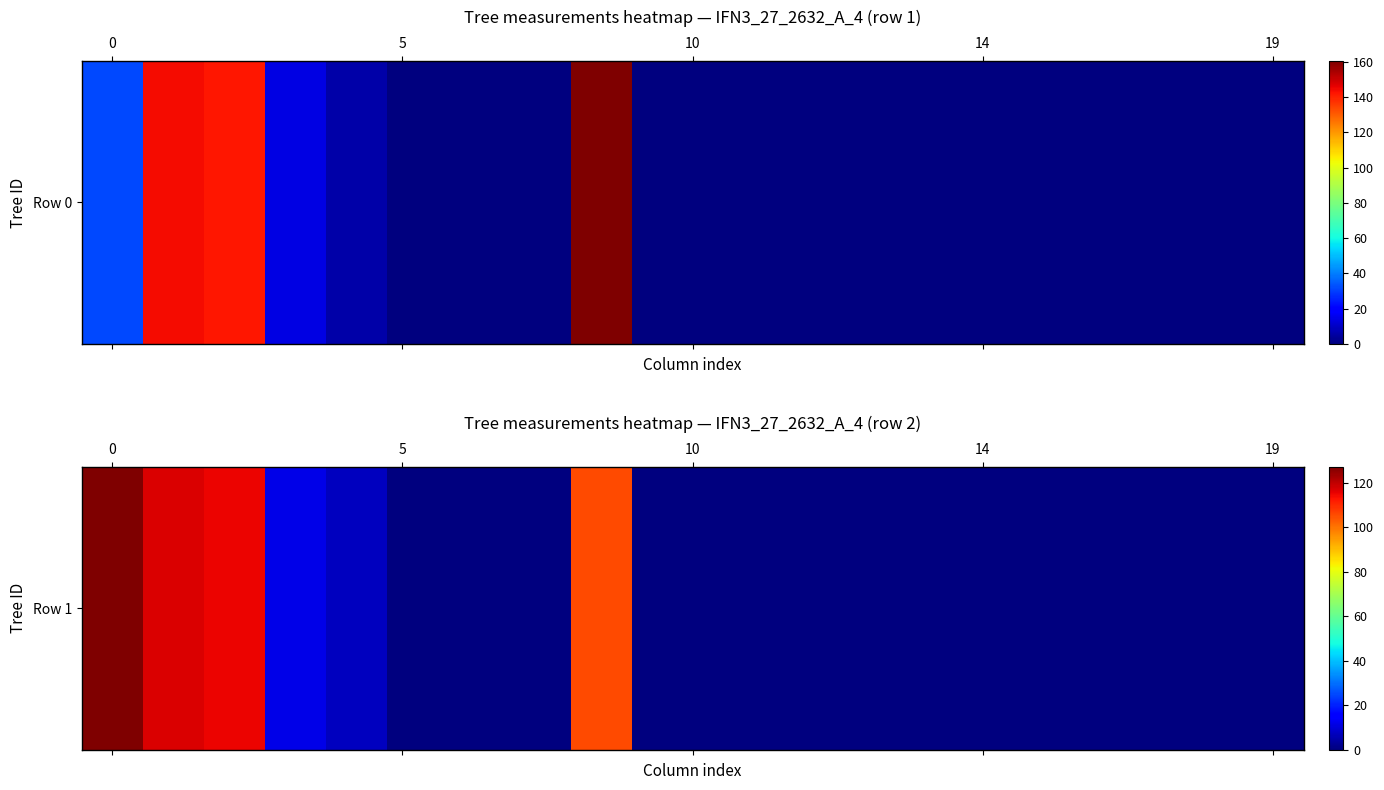

Reading right to left, extract all data points from this chart.

0.0	0.0	0.0	0.0	0.0	0.0	0.0	0.0	0.0	0.0	0.0	105.7	0.0	0.0	0.0	7.0	11.6	115.0	117.0	127.3